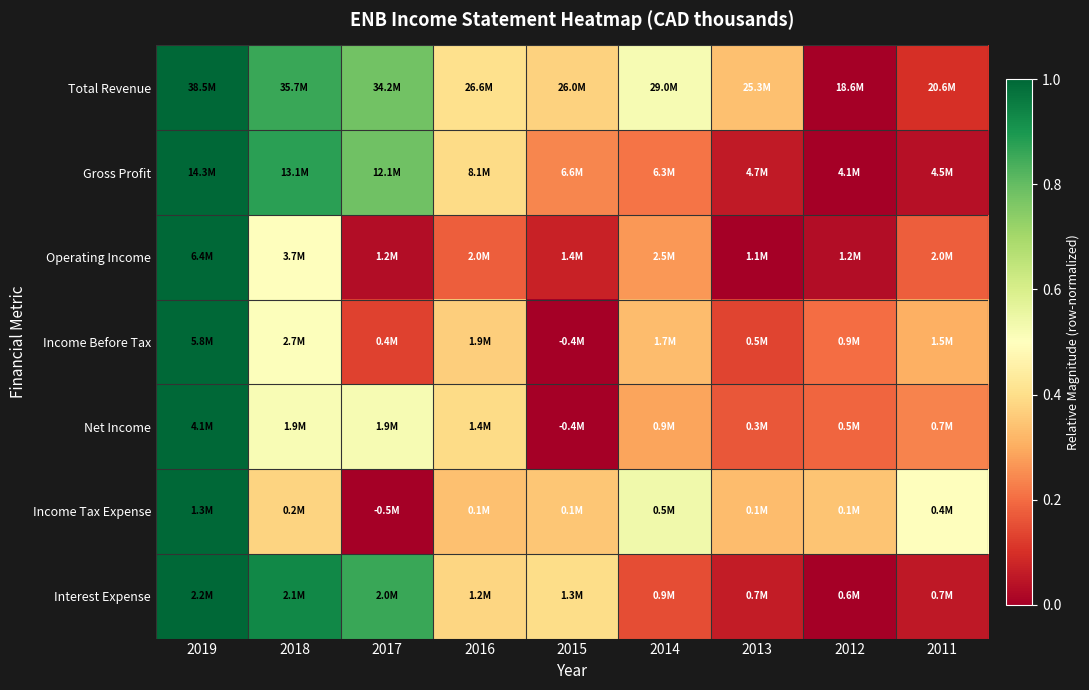

Which series has the largest range (max minus min)?

Total Revenue